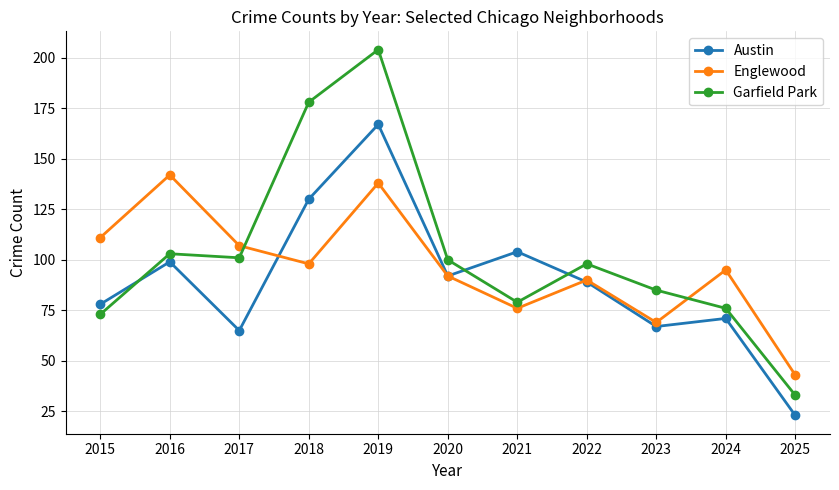

The value of Garfield Park at 2016 is 170. True or false?

False